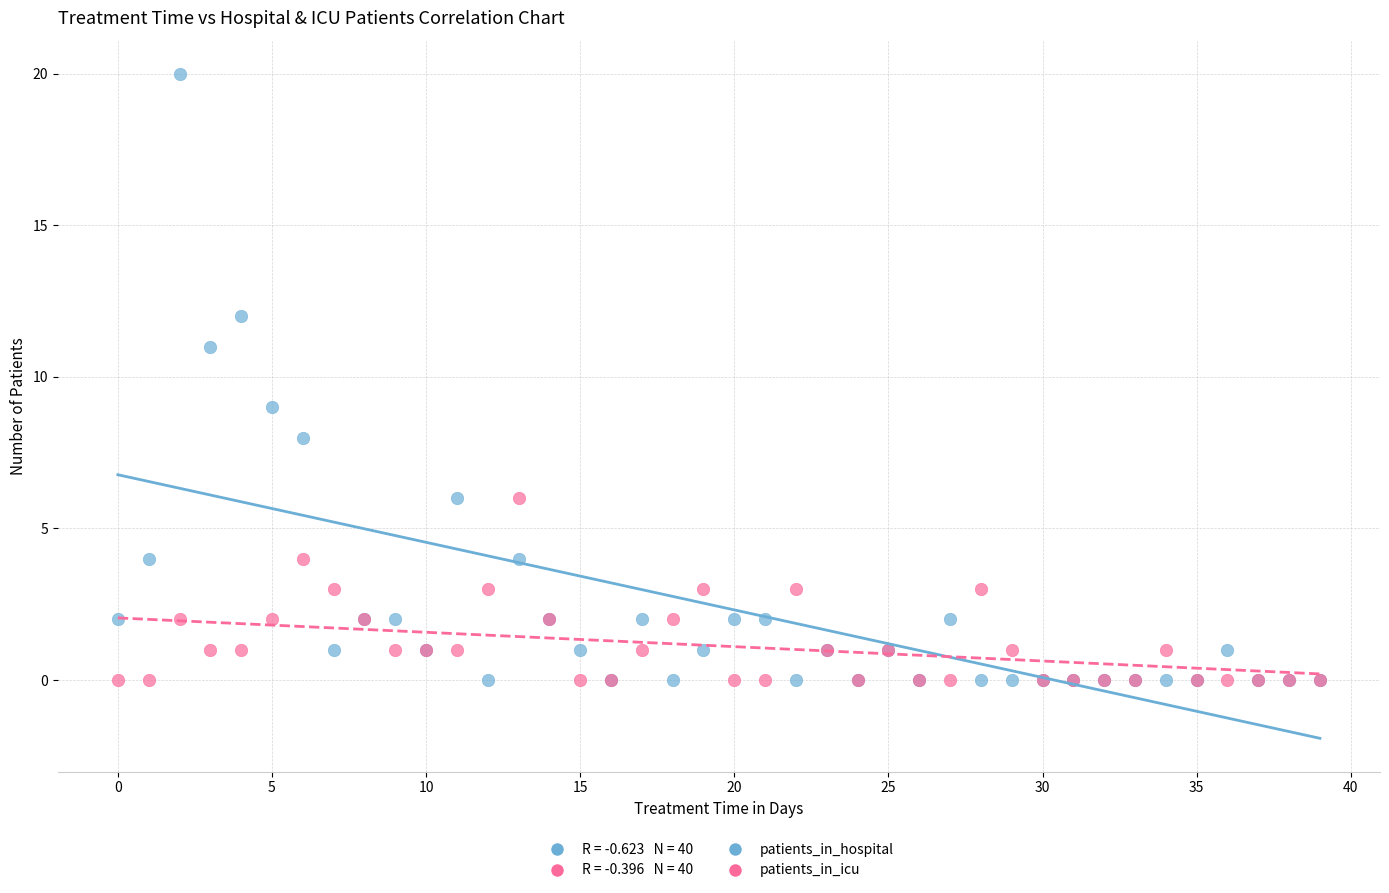

Which series contains the highest Y value?

patients_in_hospital